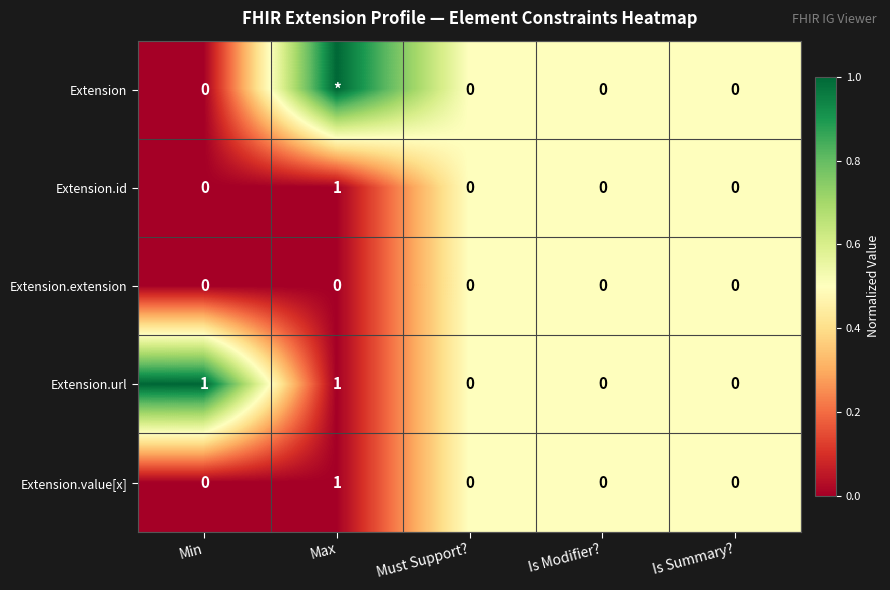

Is the value of Extension.value[x] at Must Support? greater than the value of Extension.id at Max?

No